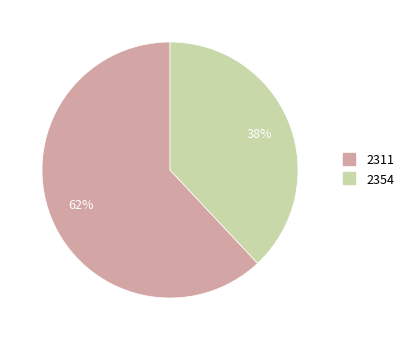

True or false: 2311 accounts for 62% of the total.

True